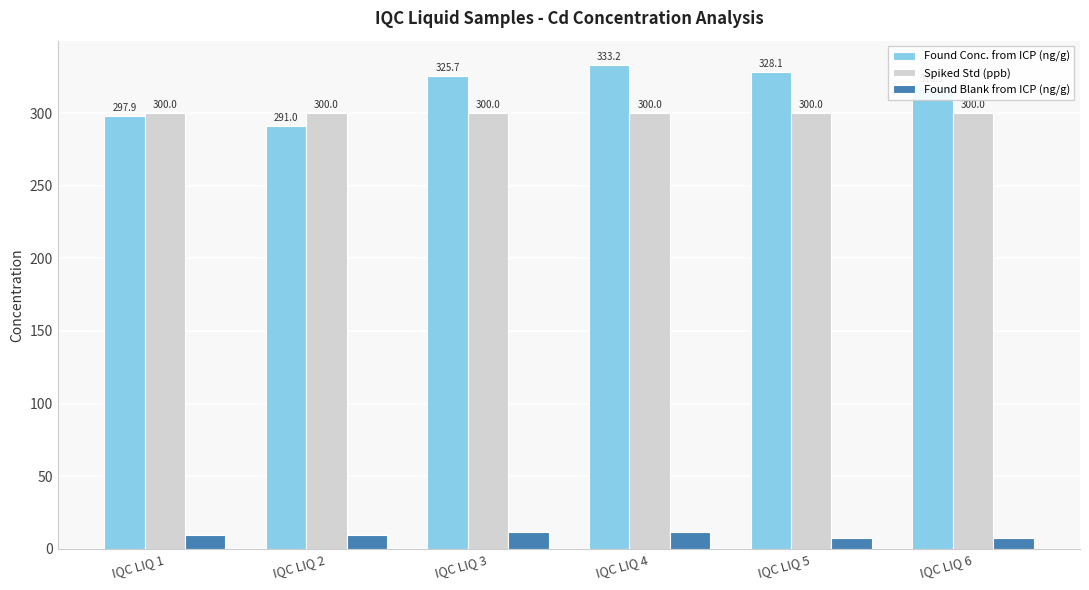

What is the greatest value displayed?

333.2